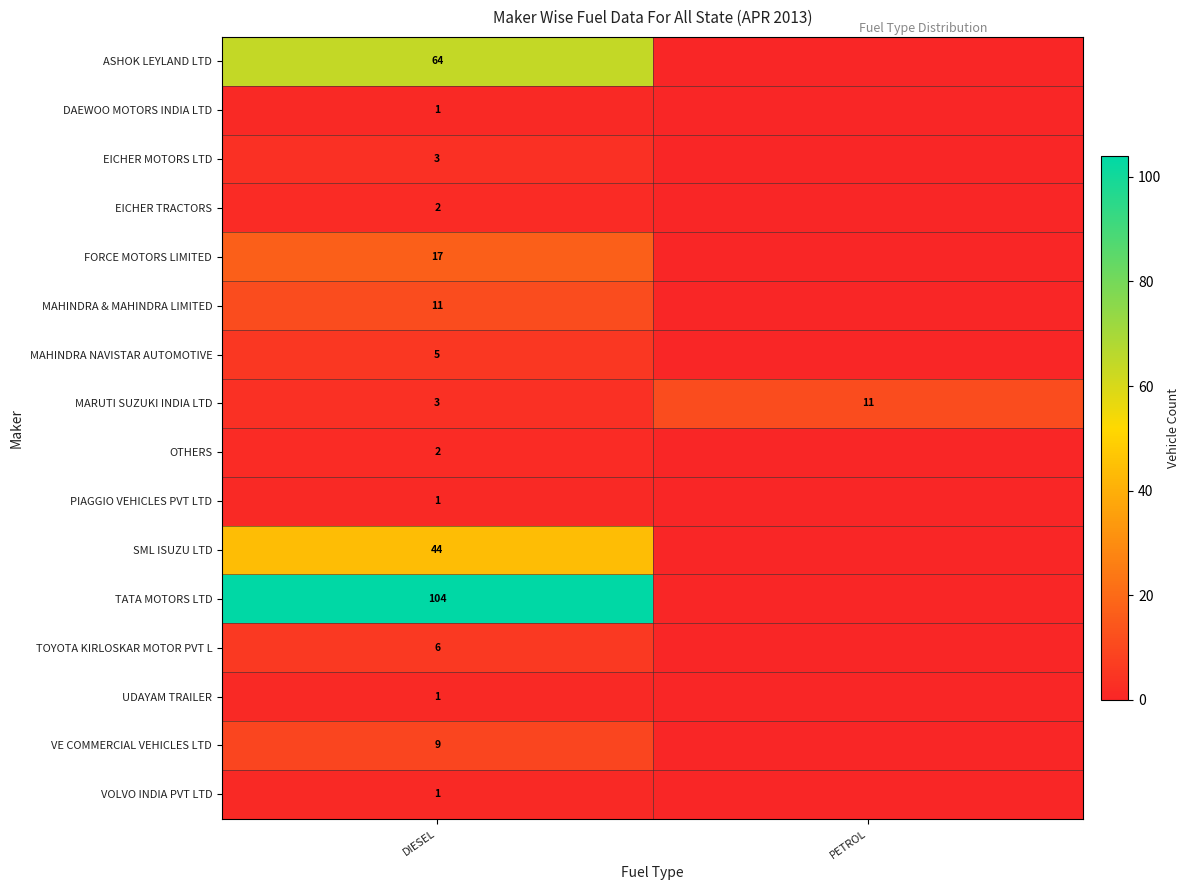

Which category has the lowest value across all series?

PETROL